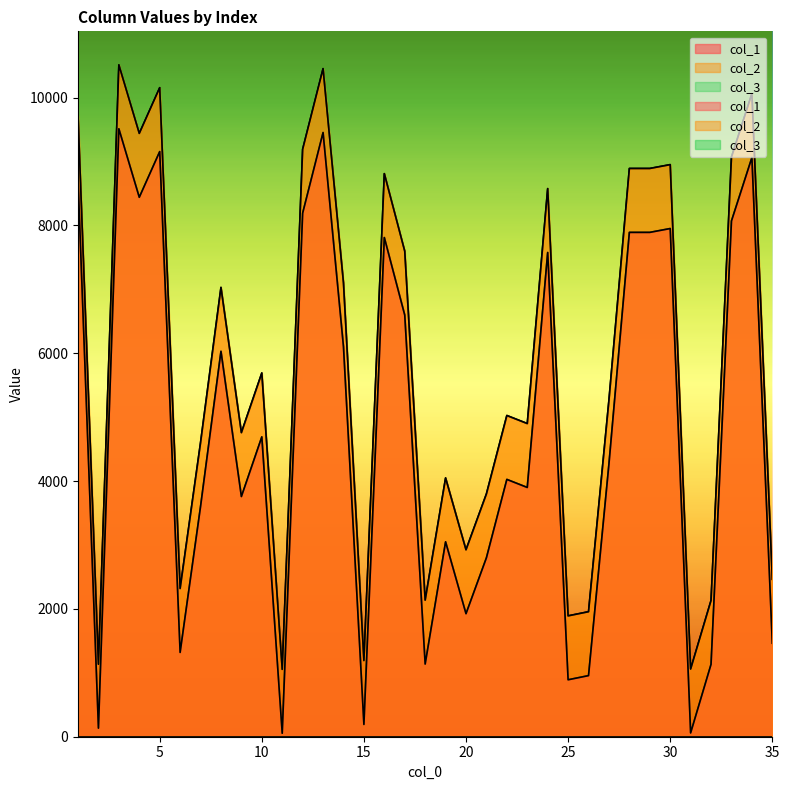

The value of col_2 at 6 is 1312. True or false?

False